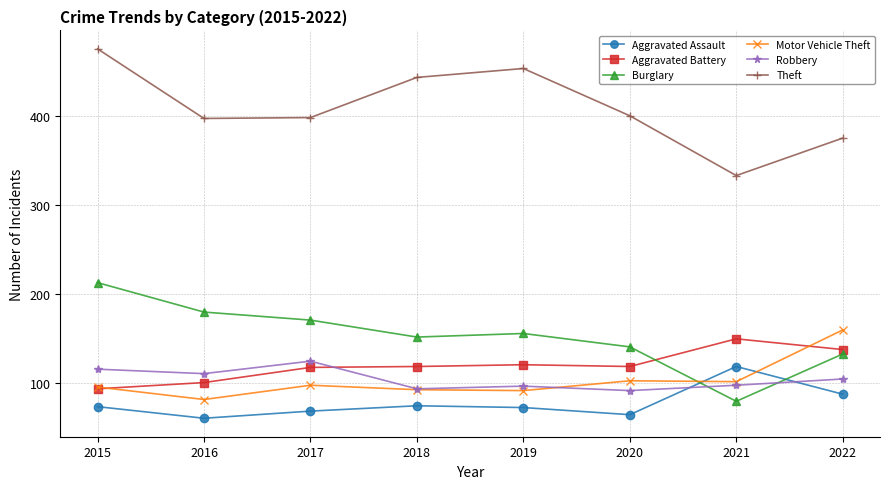

At which category is the sum across all series the highest?

2015